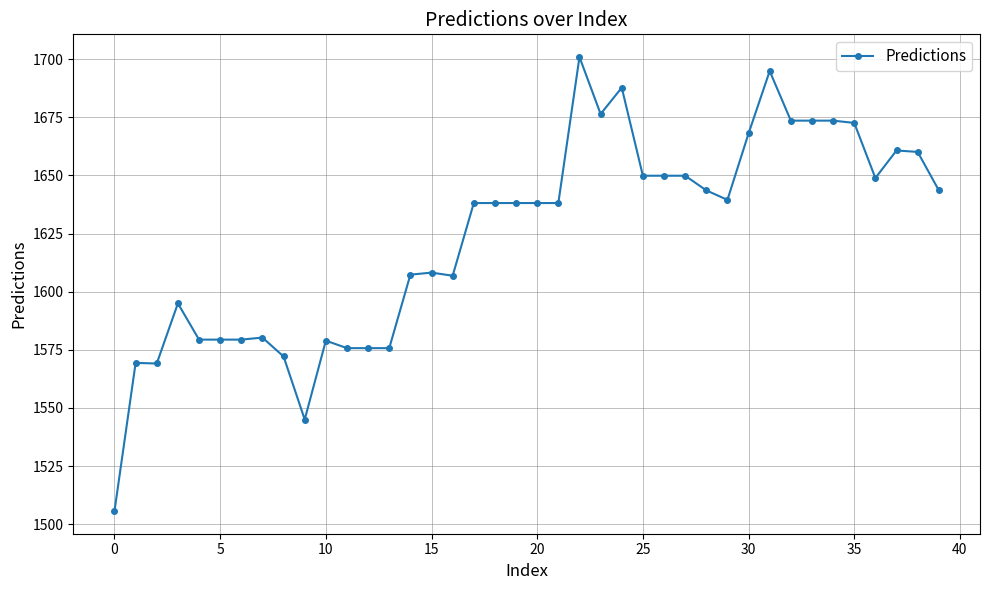

What is the smallest value displayed?

1505.7